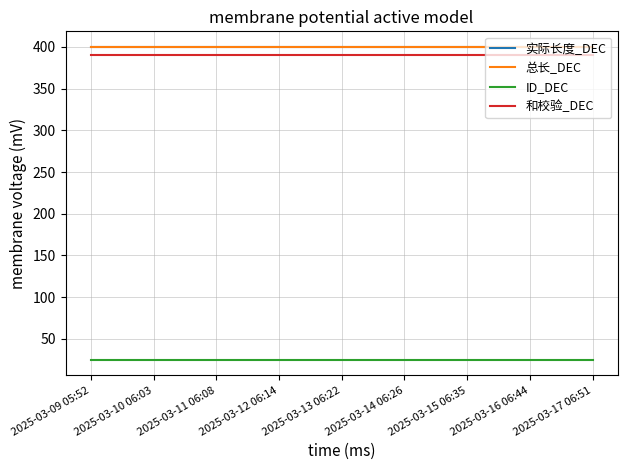

What is the maximum value shown in the chart?

400